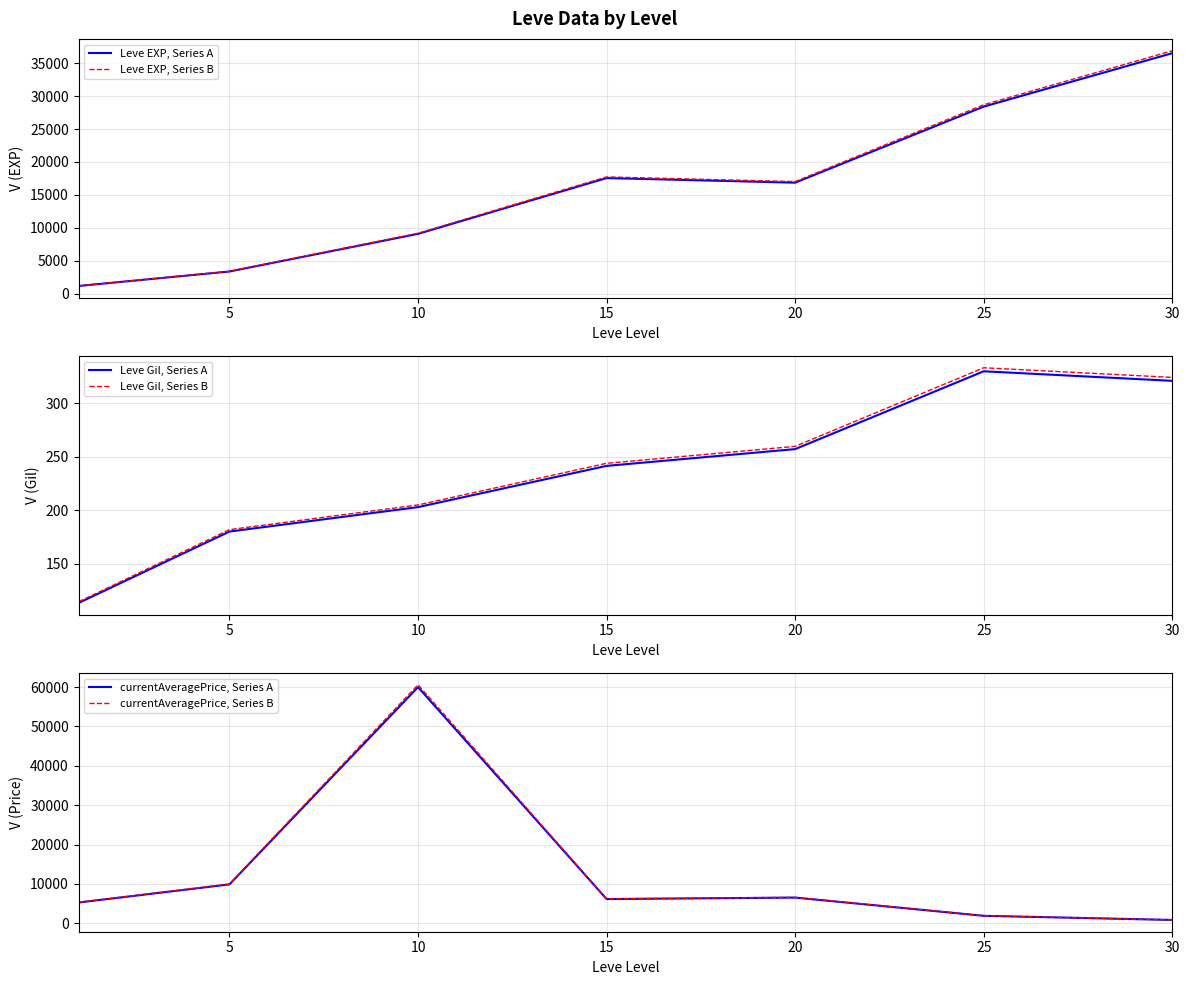

Which series has the largest total across all categories?

Leve EXP, Series B